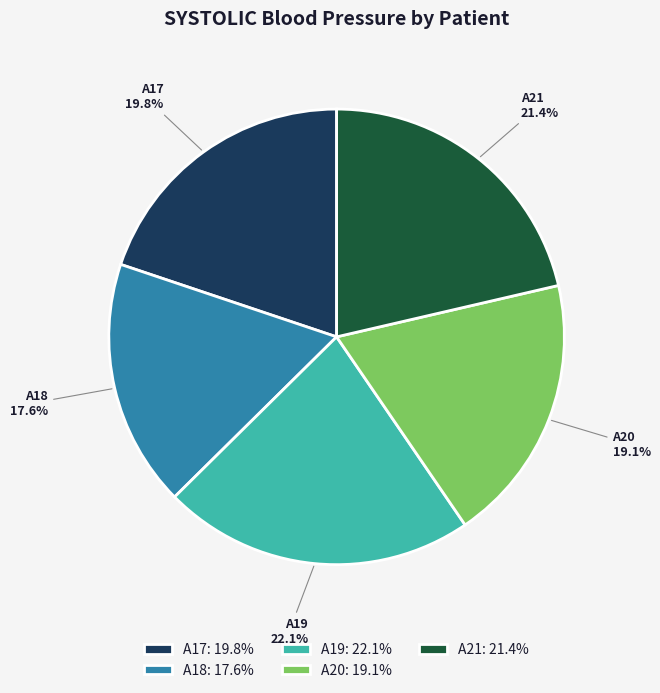

What is the ratio of the value at A20 to the value at A19?

0.9